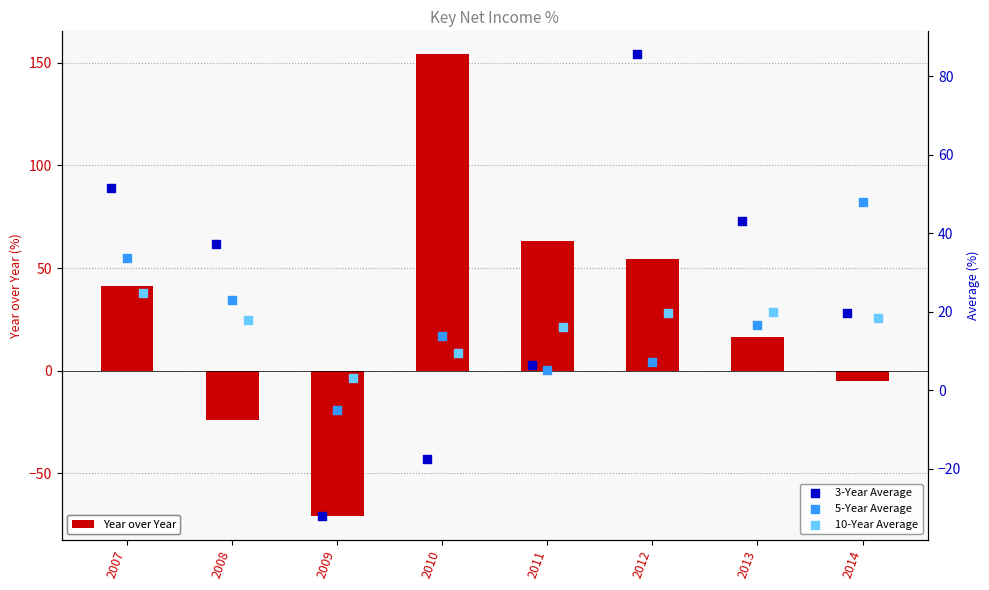

At how many categories does at least one series exceed 142?

1